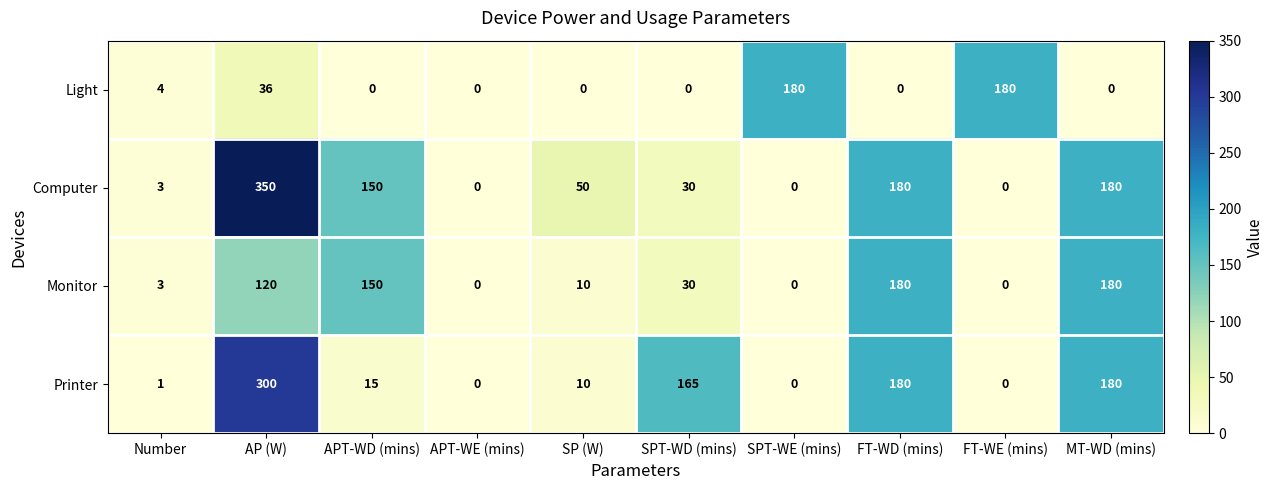

The value of Computer at FT-WD (mins) is 180. True or false?

True